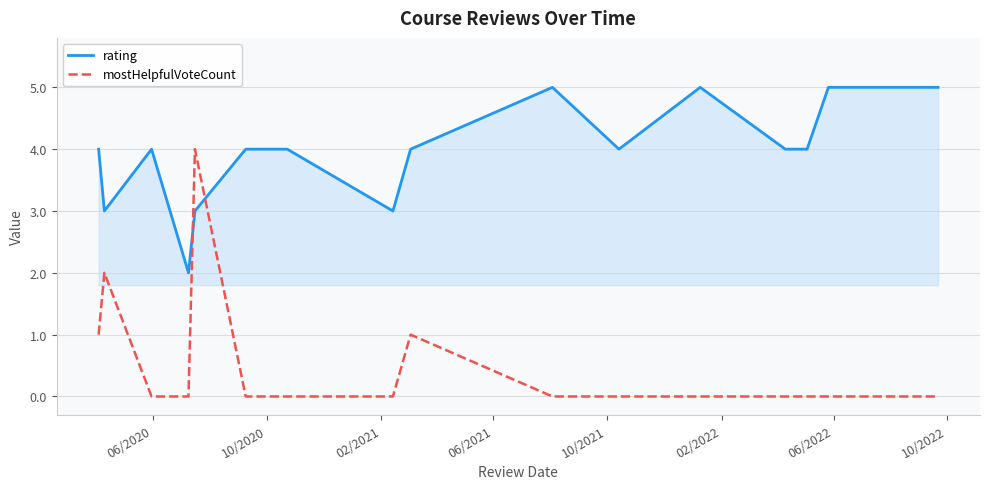

Rank the series by their average value, from highest to lowest.

rating, mostHelpfulVoteCount